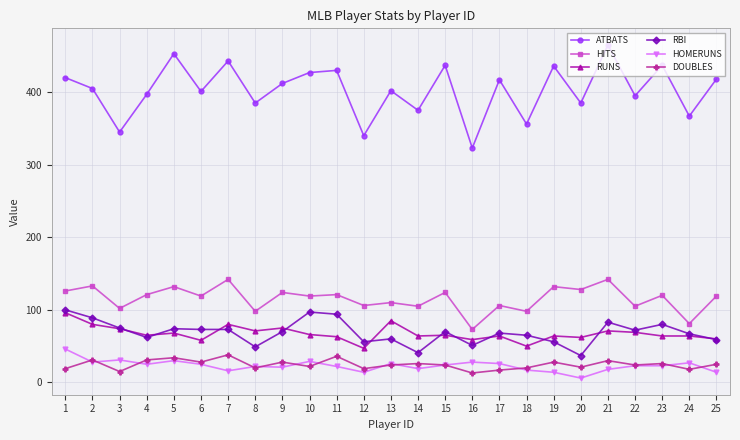

At which category does the chart reach its peak across all series?

21